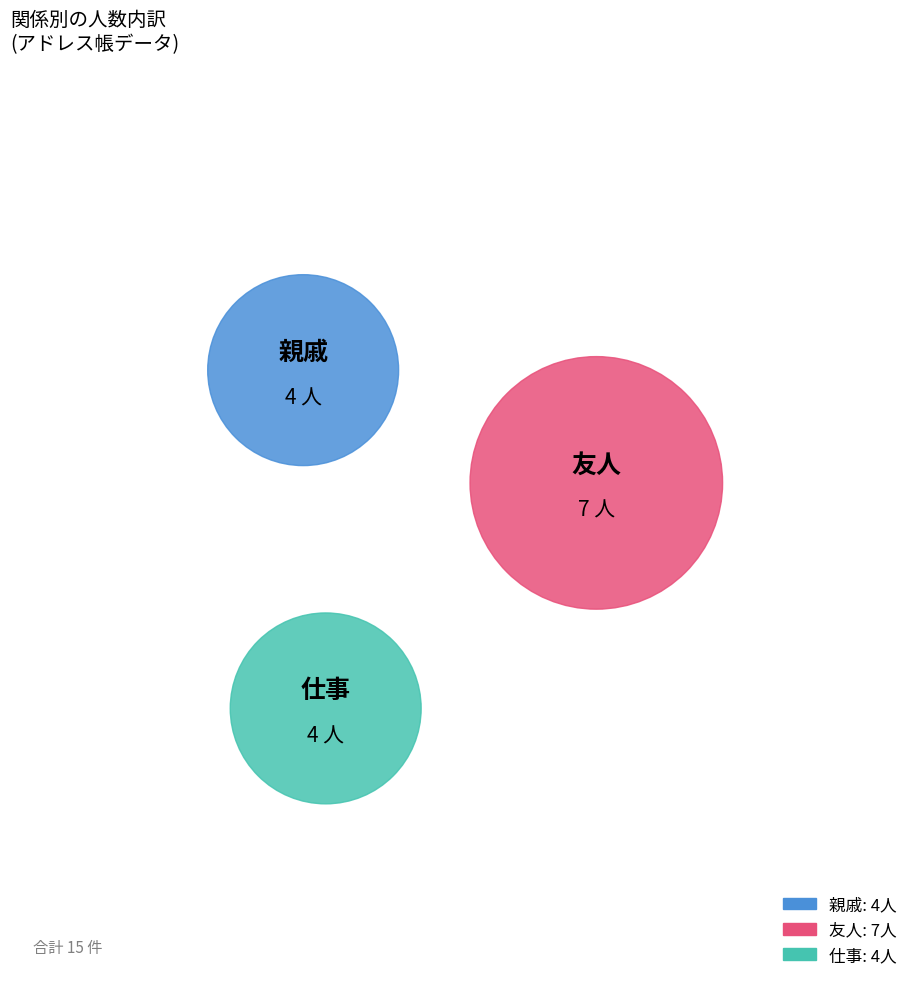

To the nearest percent, what is the average slice percentage?

33%